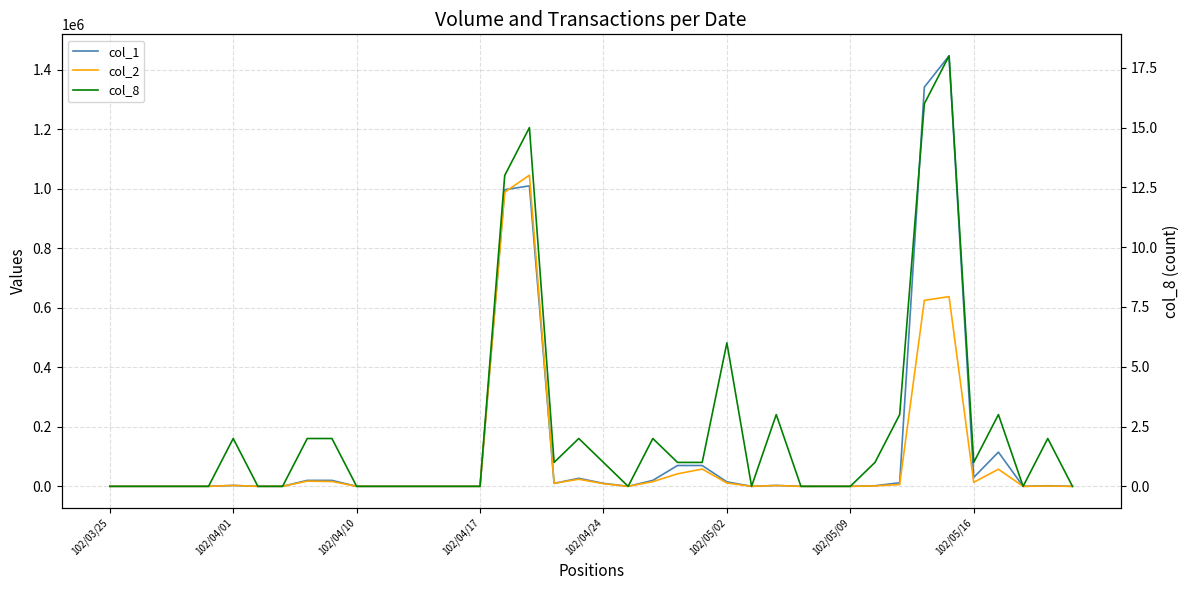

List the series in order of their overall mean, highest first.

col_1, col_2, col_8